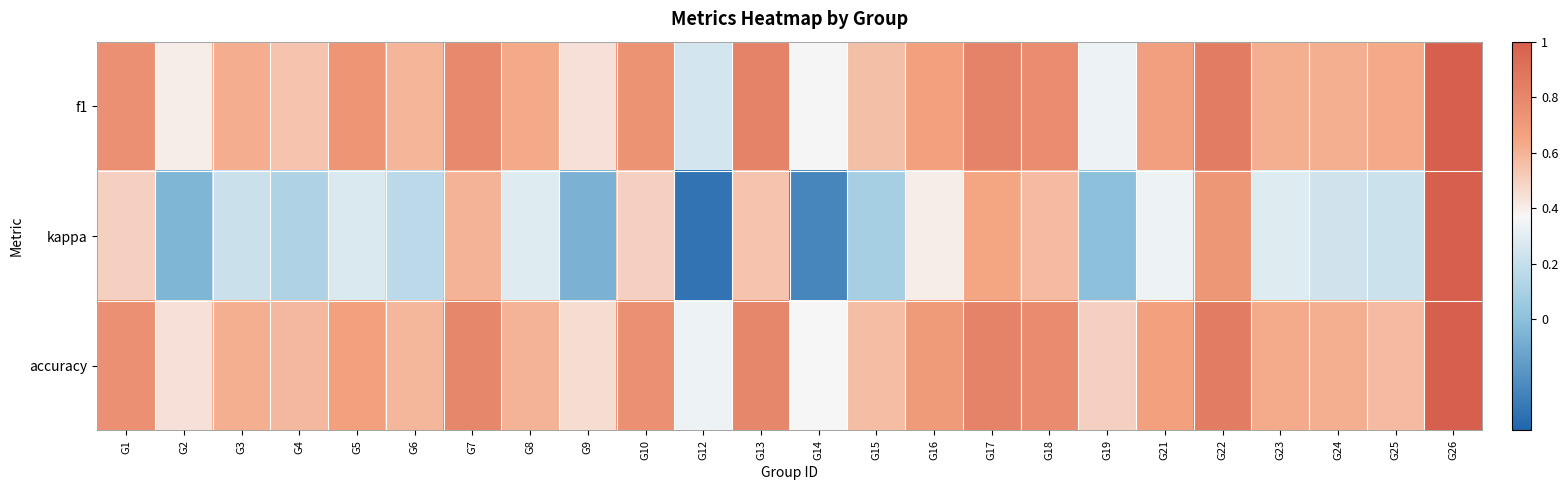

Reading right to left, transcribe all the data shown in this chart.

f1: G26=1.0	G25=0.6	G24=0.6	G23=0.6	G22=0.9	G21=0.7	G19=0.3	G18=0.8	G17=0.8	G16=0.7	G15=0.6	G14=0.4	G13=0.8	G12=0.2	G10=0.7	G9=0.4	G8=0.6	G7=0.8	G6=0.6	G5=0.7	G4=0.5	G3=0.6	G2=0.4	G1=0.8
kappa: G26=1.0	G25=0.2	G24=0.2	G23=0.3	G22=0.7	G21=0.3	G19=0.0	G18=0.6	G17=0.6	G16=0.4	G15=0.1	G14=-0.3	G13=0.5	G12=-0.3	G10=0.5	G9=-0.1	G8=0.3	G7=0.6	G6=0.2	G5=0.3	G4=0.1	G3=0.2	G2=-0.0	G1=0.5
accuracy: G26=1.0	G25=0.6	G24=0.6	G23=0.6	G22=0.9	G21=0.7	G19=0.5	G18=0.8	G17=0.8	G16=0.7	G15=0.6	G14=0.4	G13=0.8	G12=0.3	G10=0.8	G9=0.5	G8=0.6	G7=0.8	G6=0.6	G5=0.7	G4=0.6	G3=0.6	G2=0.4	G1=0.8